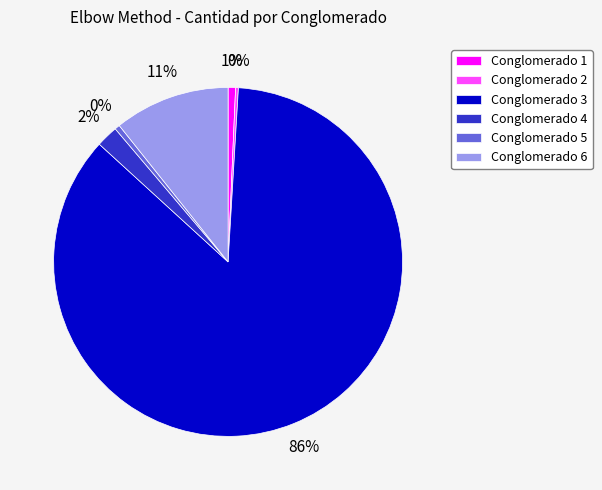

True or false: Conglomerado 1 accounts for 13% of the total.

False